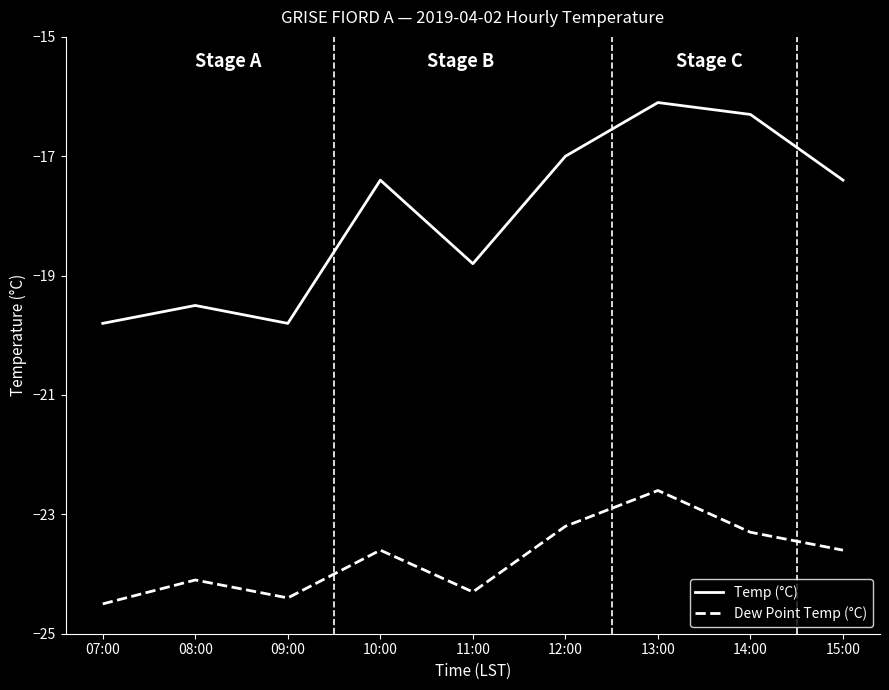

Which category has the highest value in the Dew Point Temp (°C) series?

13:00